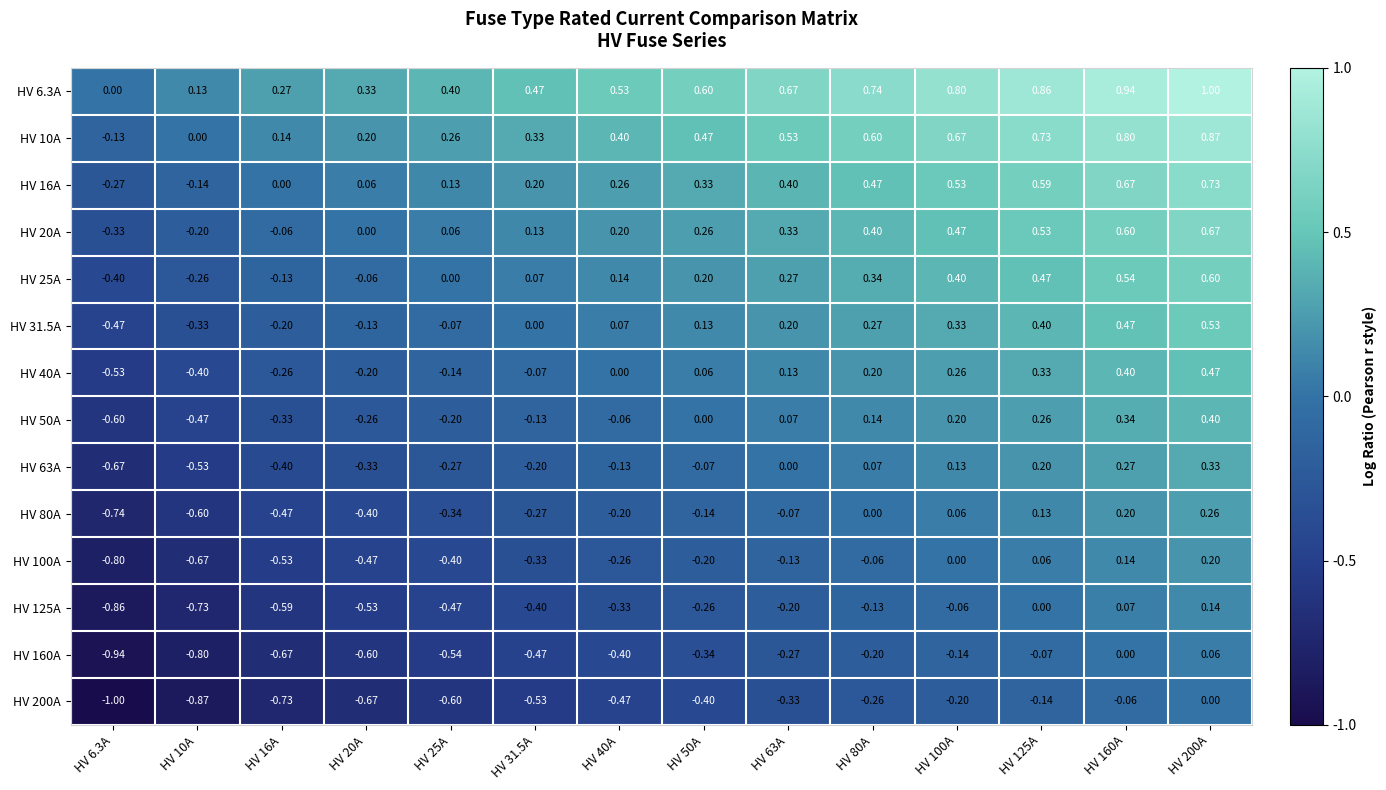

At how many categories does at least one series exceed 0?

13